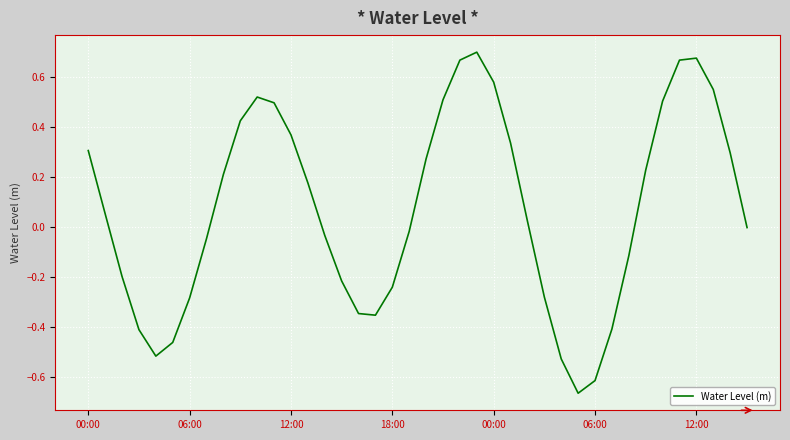

What is the difference between the maximum and minimum values?

1.4